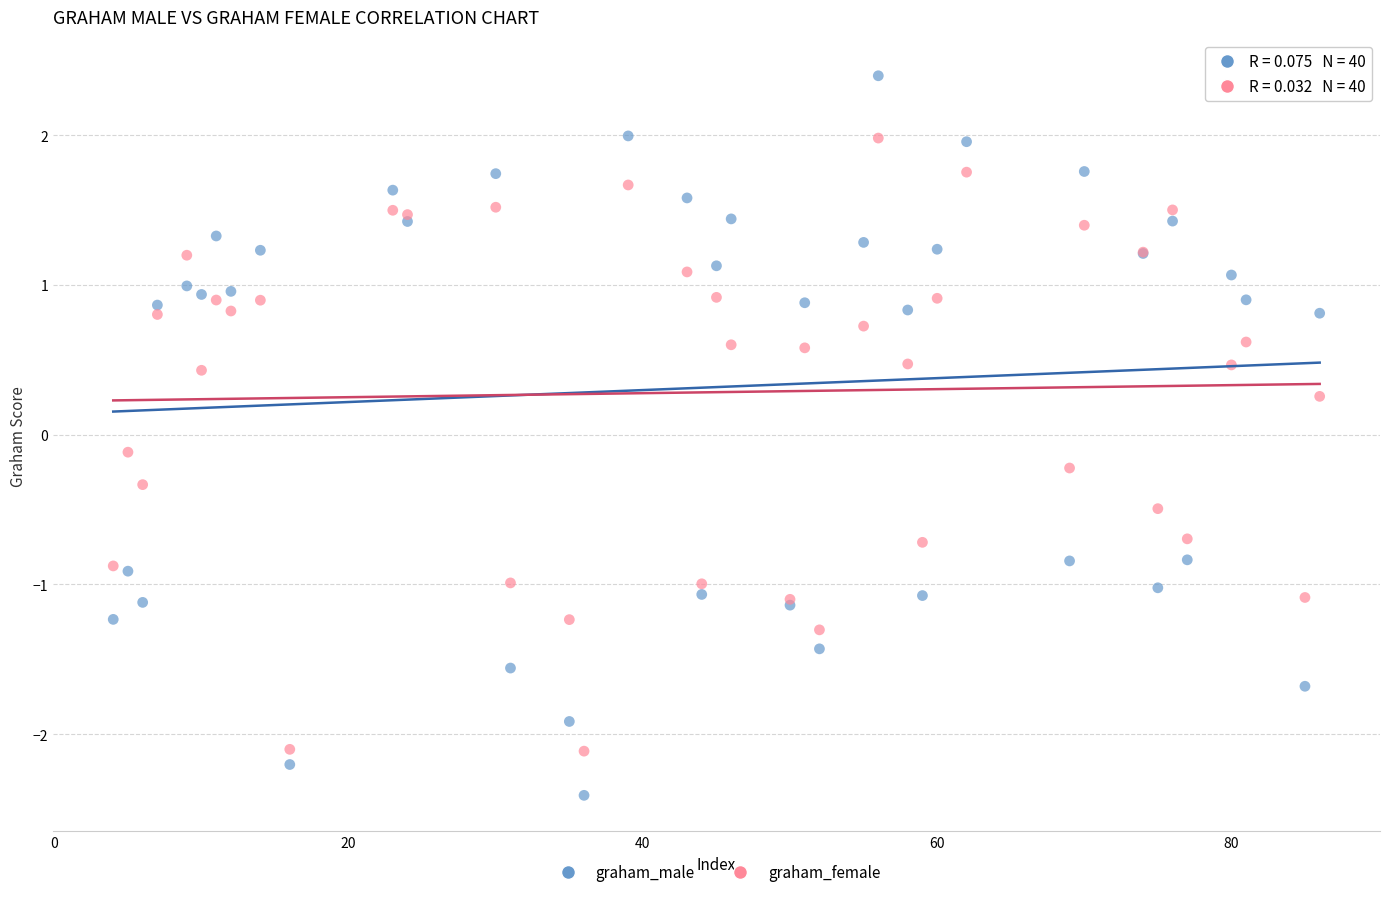

In the graham_male series, what Y value is closest to 0?

0.8